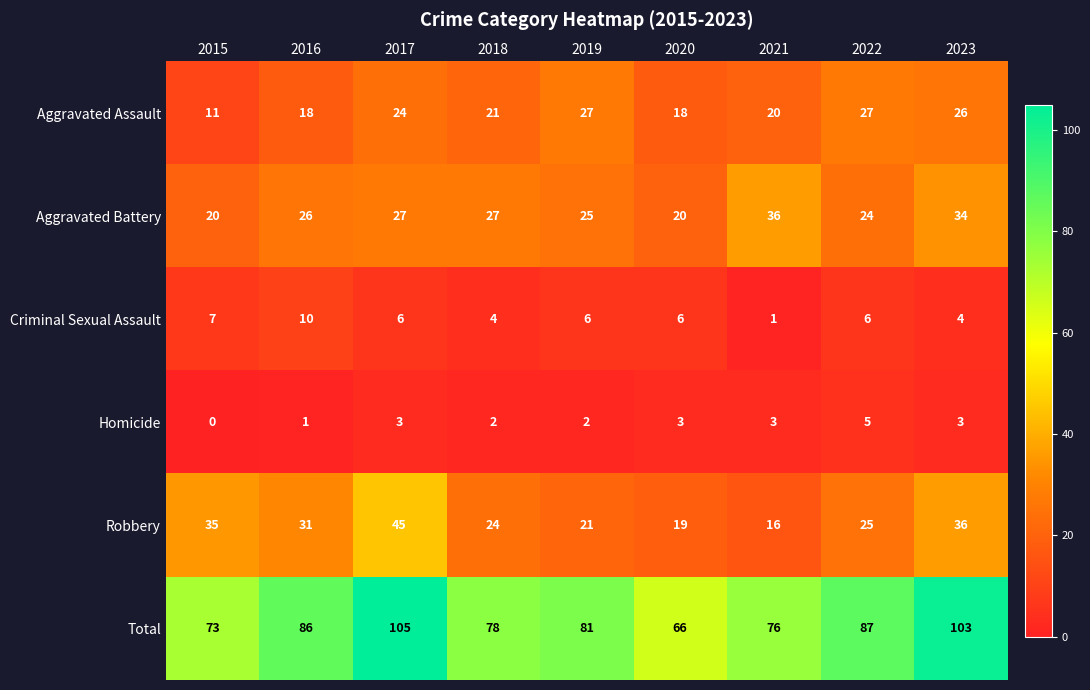

At which label is Robbery closest to 30?

2016